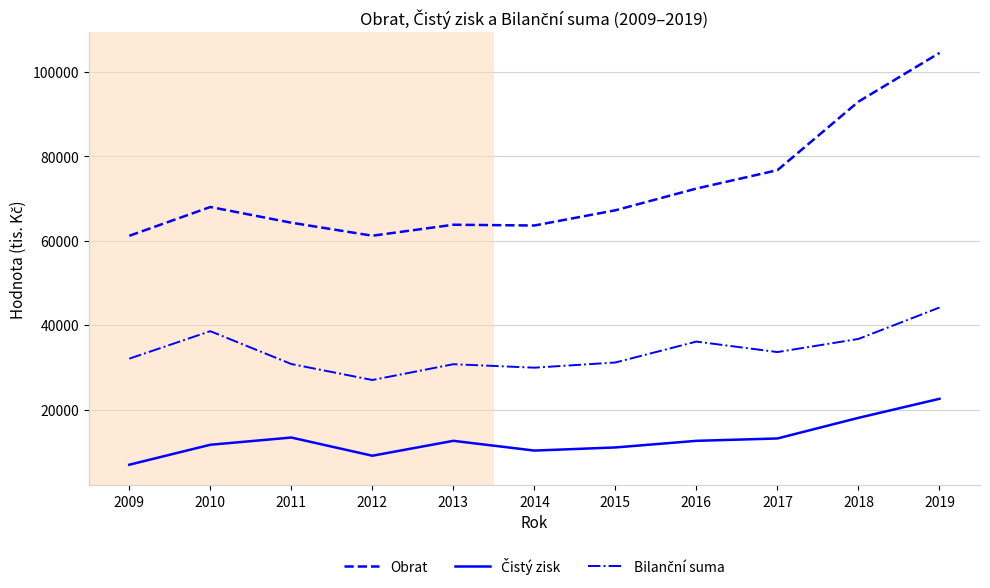

What is the greatest value displayed?

104449